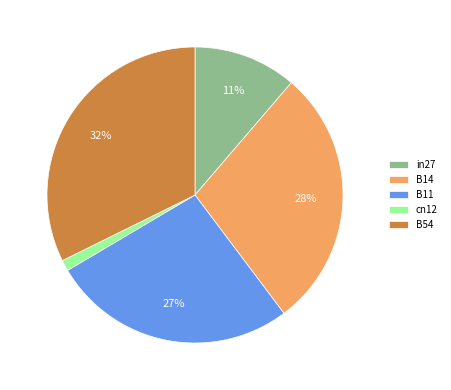

The B11 slice represents 33% of the pie. True or false?

False